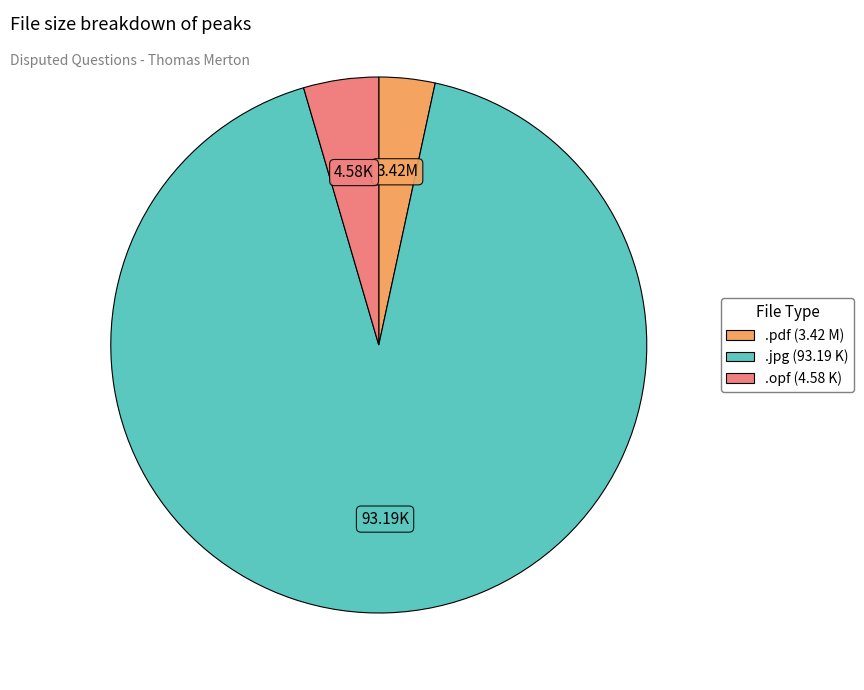

Does any single category account for the majority?

Yes